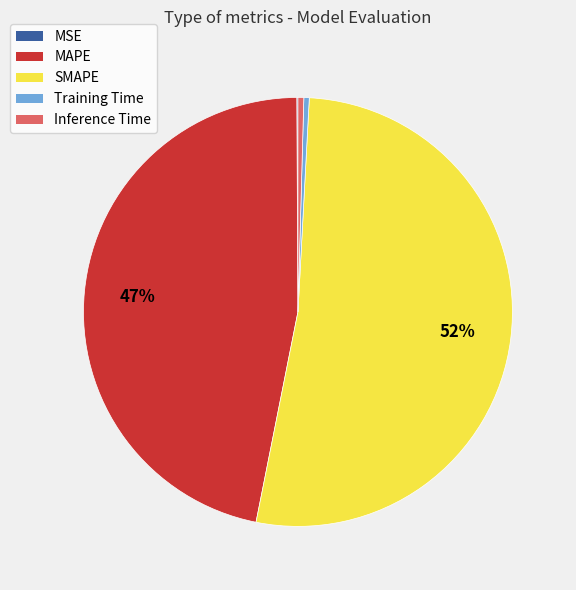

Which has a higher value, SMAPE or MAPE?

SMAPE